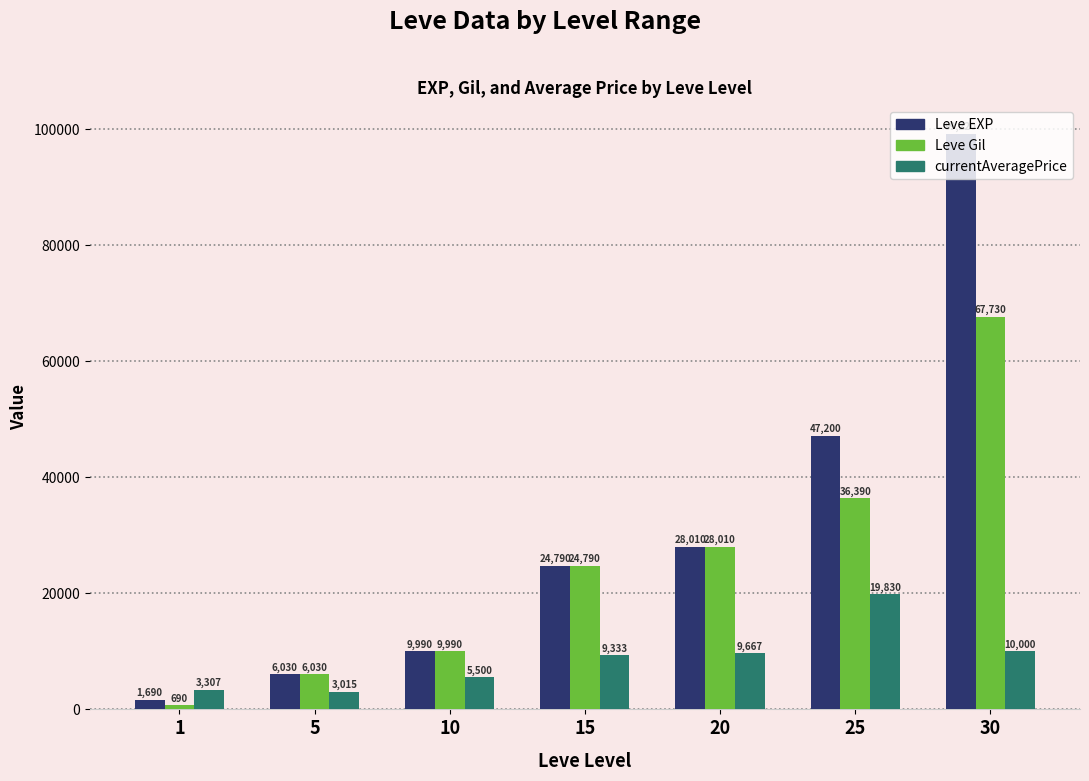

The value of Leve Gil at 30 is 67730. True or false?

True